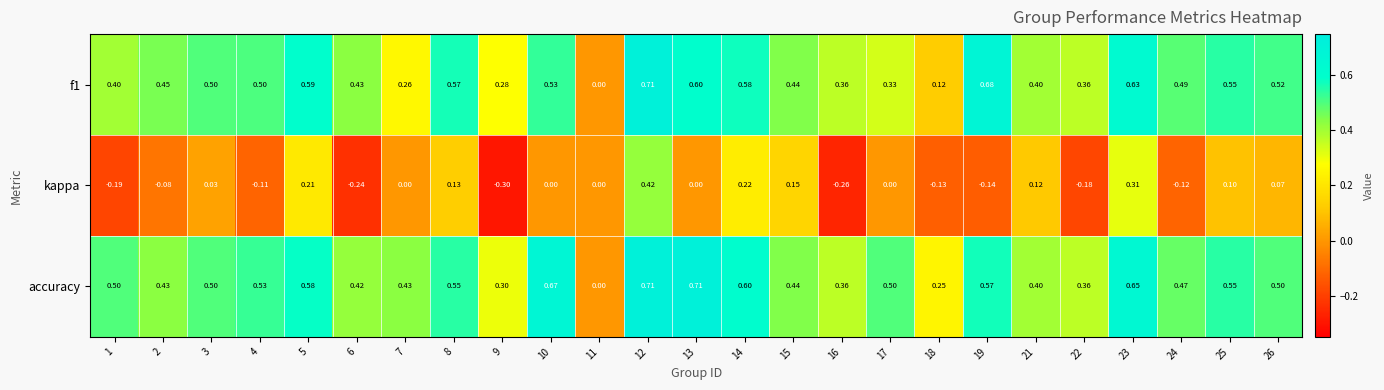

Is the value of kappa at 18 greater than the value of f1 at 26?

No